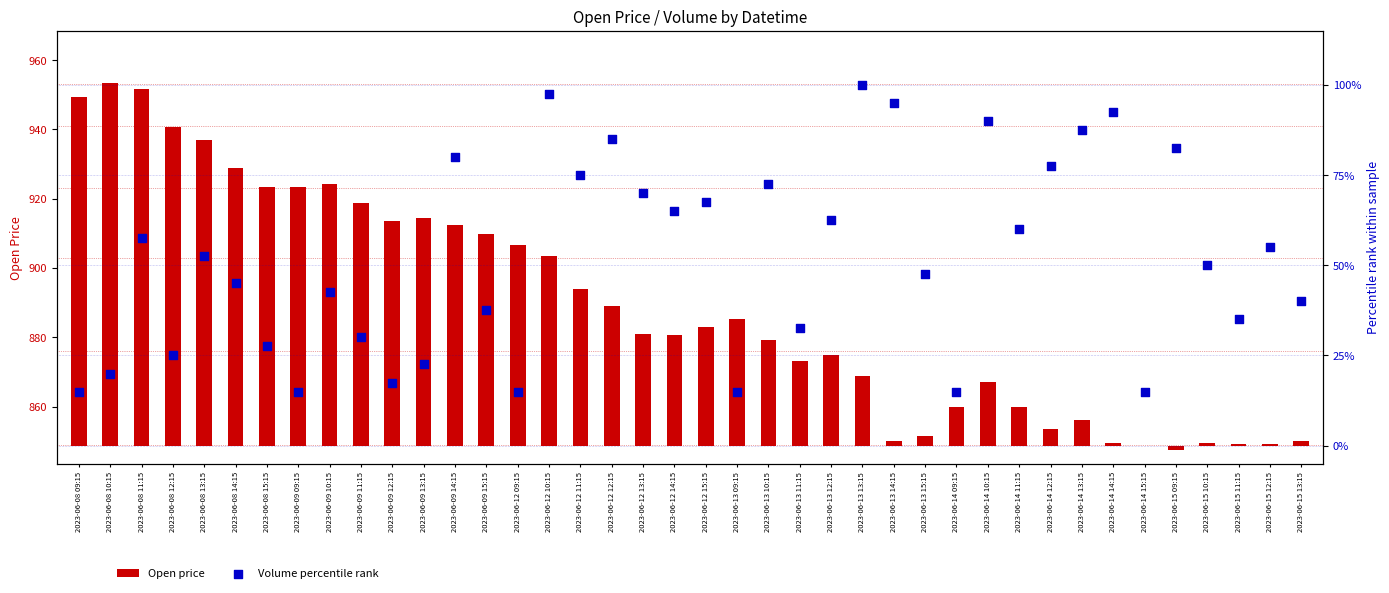

Which series contains the lowest Y value?

Open price